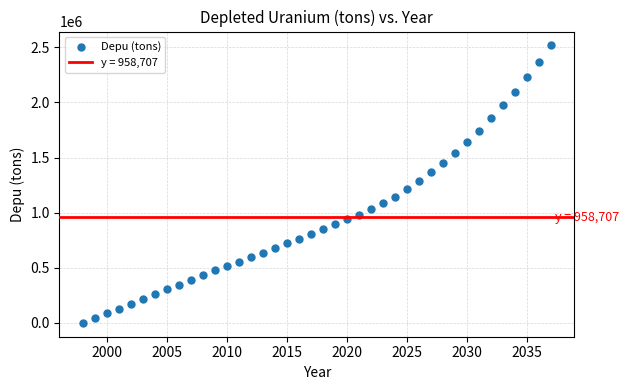

What is the range of Y values (max minus min)?

2517540.8